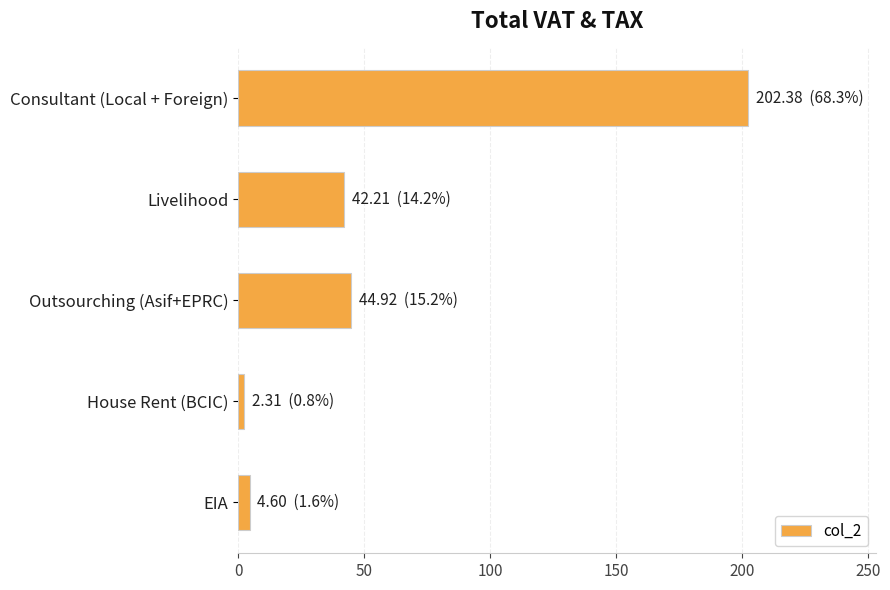

What is the maximum value shown in the chart?

202.4